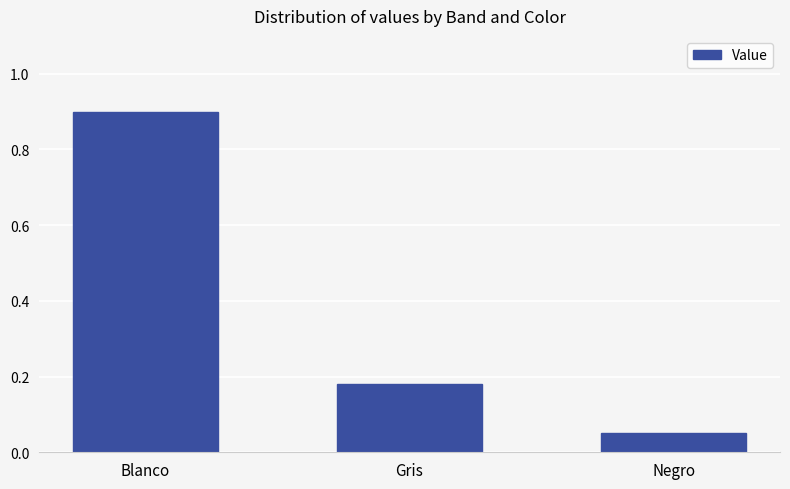

The value at Blanco is 0.9. True or false?

True